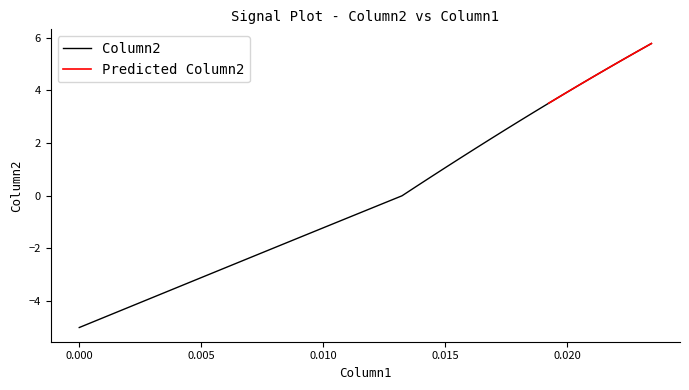

What is the maximum value for Column2?

5.8